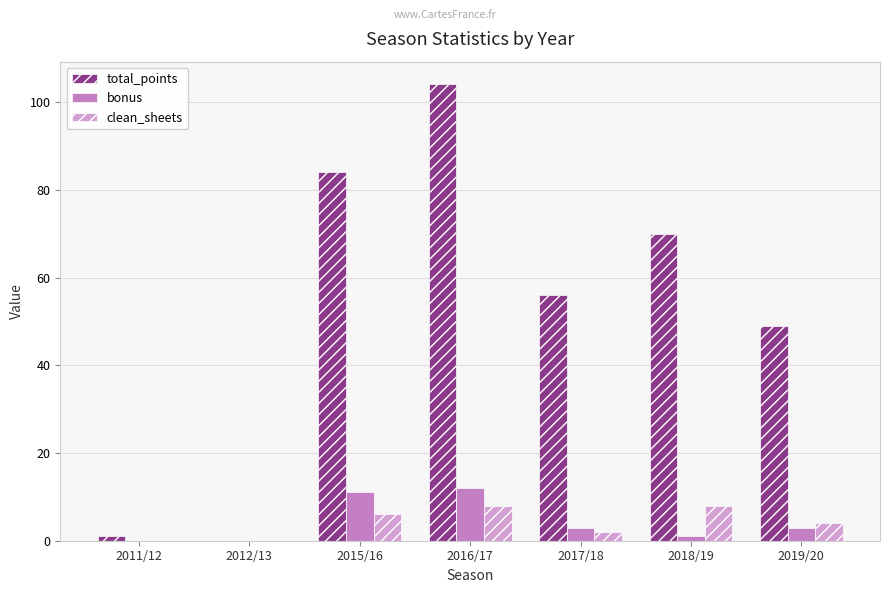

At which label is total_points closest to 52?

2019/20